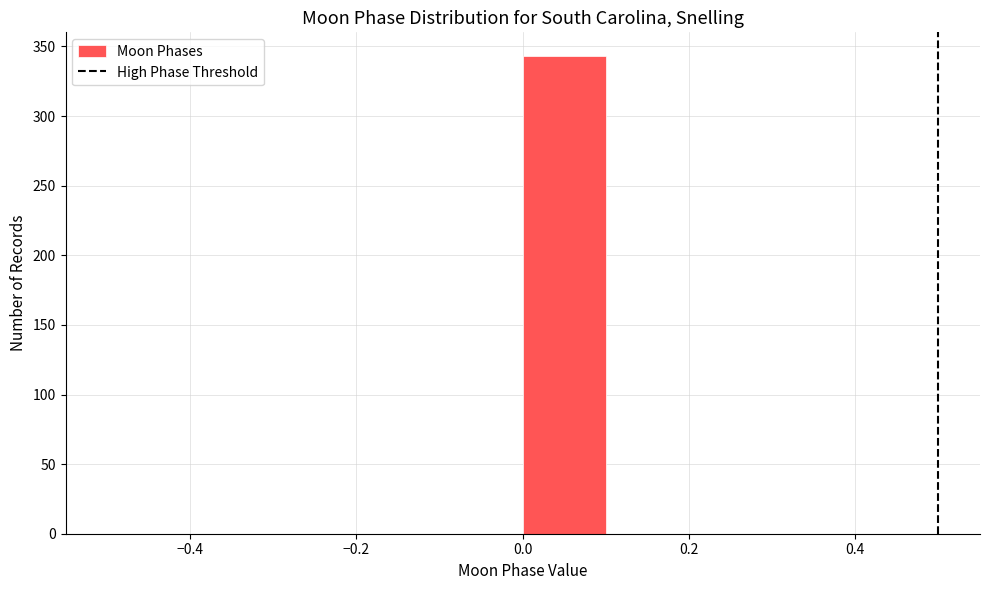

Reading left to right, list every bar in this chart as the range it spans on the x-axis followed by its height. The values are not printed on the chart, so give them approximately, as read against the axis.

-0.5 to -0.4: 0
-0.4 to -0.3: 0
-0.3 to -0.2: 0
-0.2 to -0.1: 0
-0.1 to 0.0: 0
0.0 to 0.1: 345
0.1 to 0.2: 0
0.2 to 0.3: 0
0.3 to 0.4: 0
0.4 to 0.5: 0